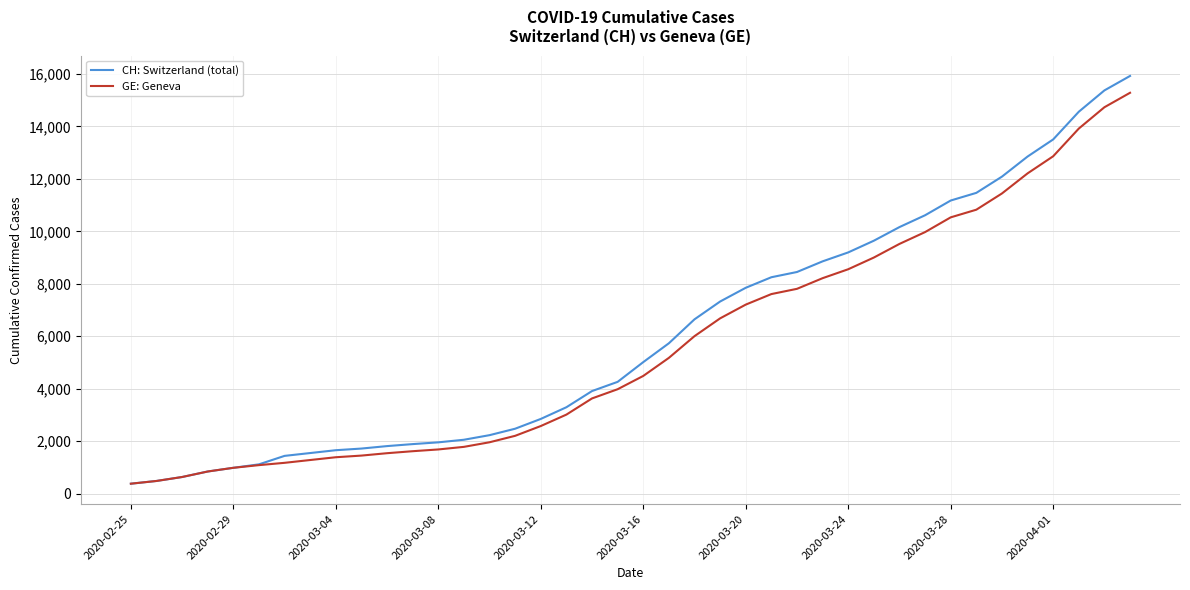

Which series has the largest range (max minus min)?

CH: Switzerland (total)